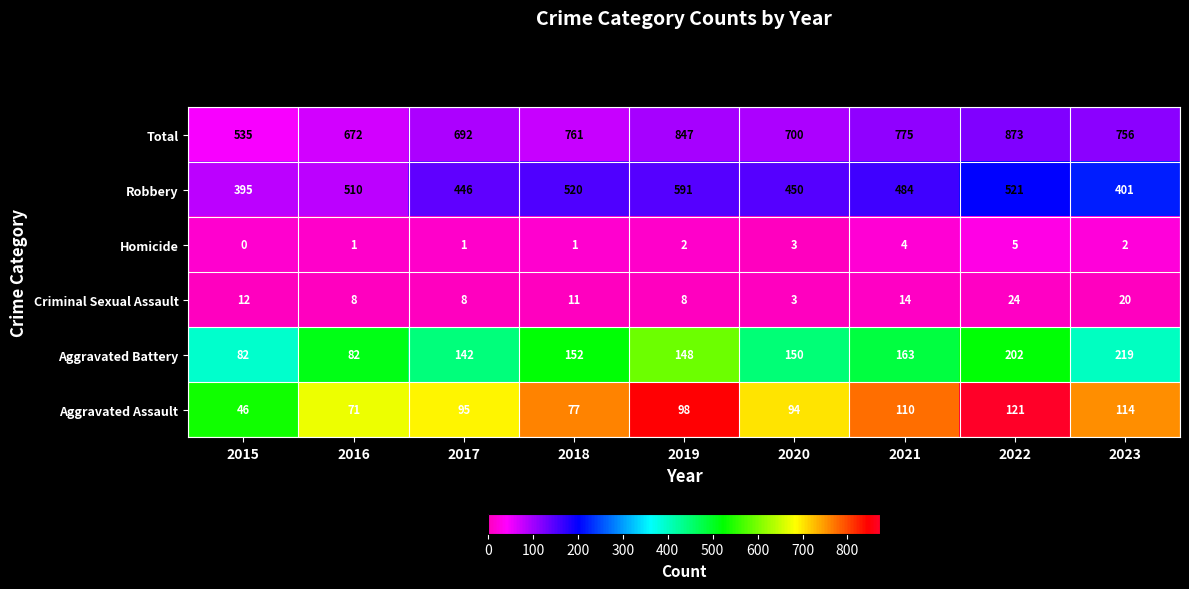

What is the total value across all series at 2015?

1070